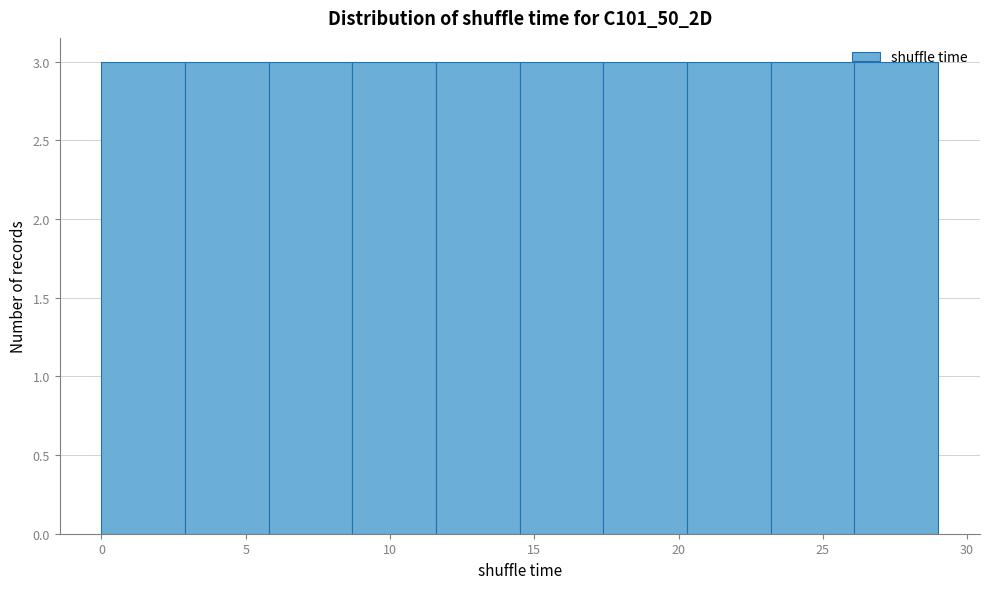

What is the height of the bar covering 11.6 to 14.5 on the x-axis? Neither the bar edges nor the heights are printed on the chart, so give them approximately, as read against the axes.

3